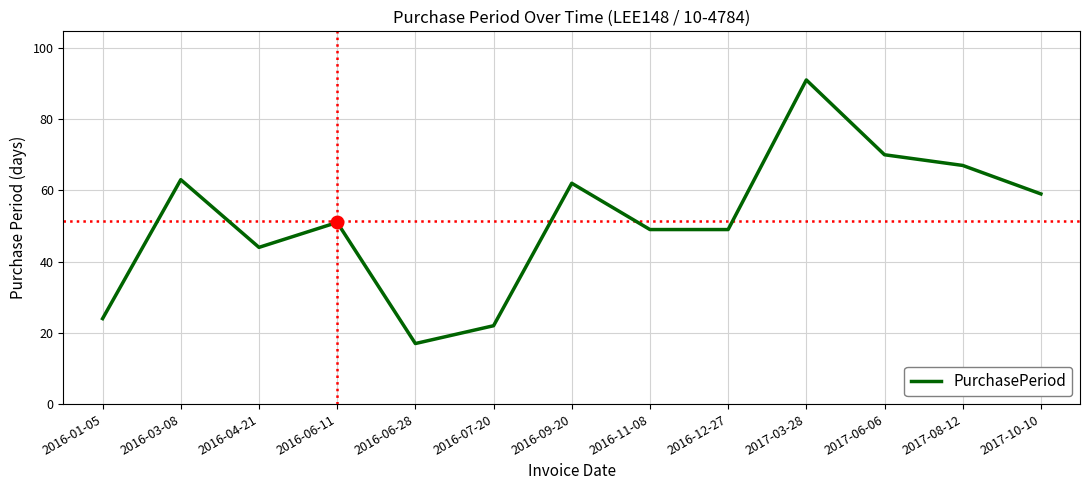

Is it true that the value at 2016-03-08 is 44?

False